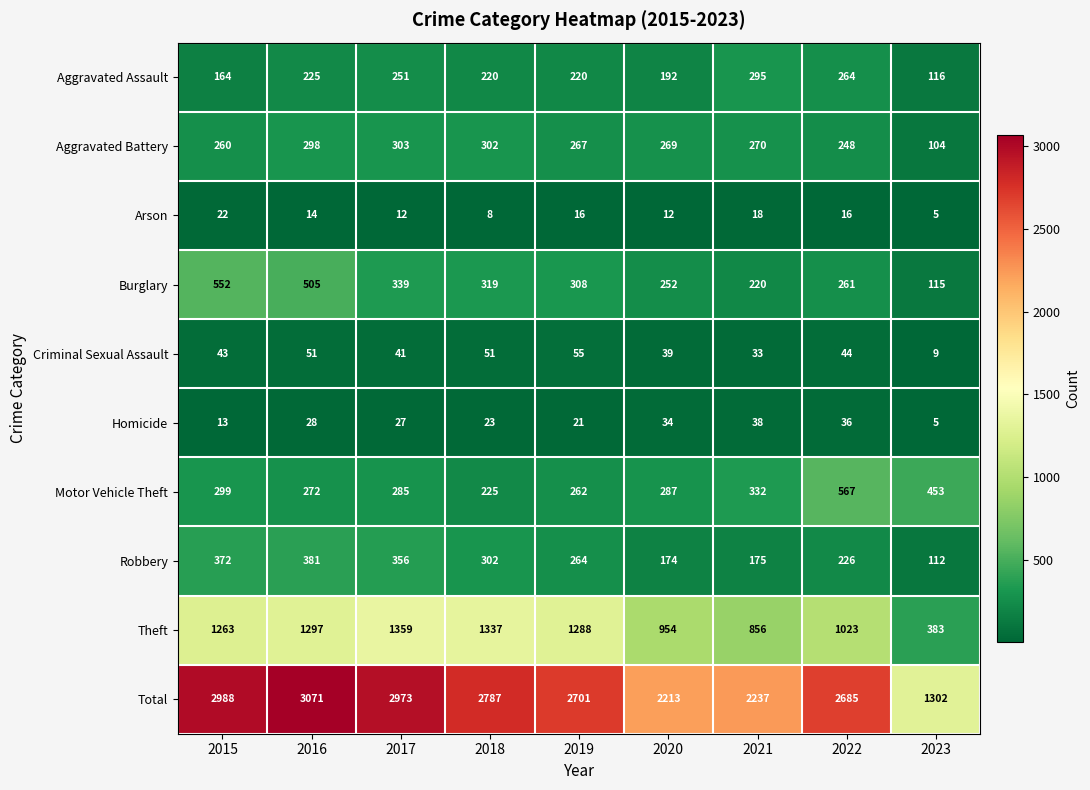

What is the difference between the Total values at 2021 and 2018?

550